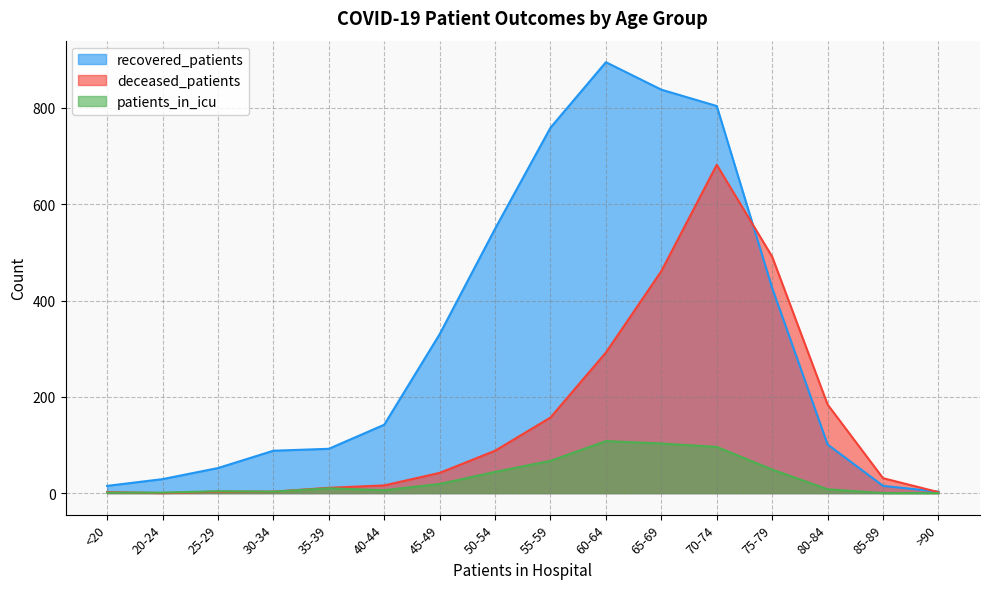

Is the value of patients_in_icu at 30-34 greater than the value of recovered_patients at 60-64?

No